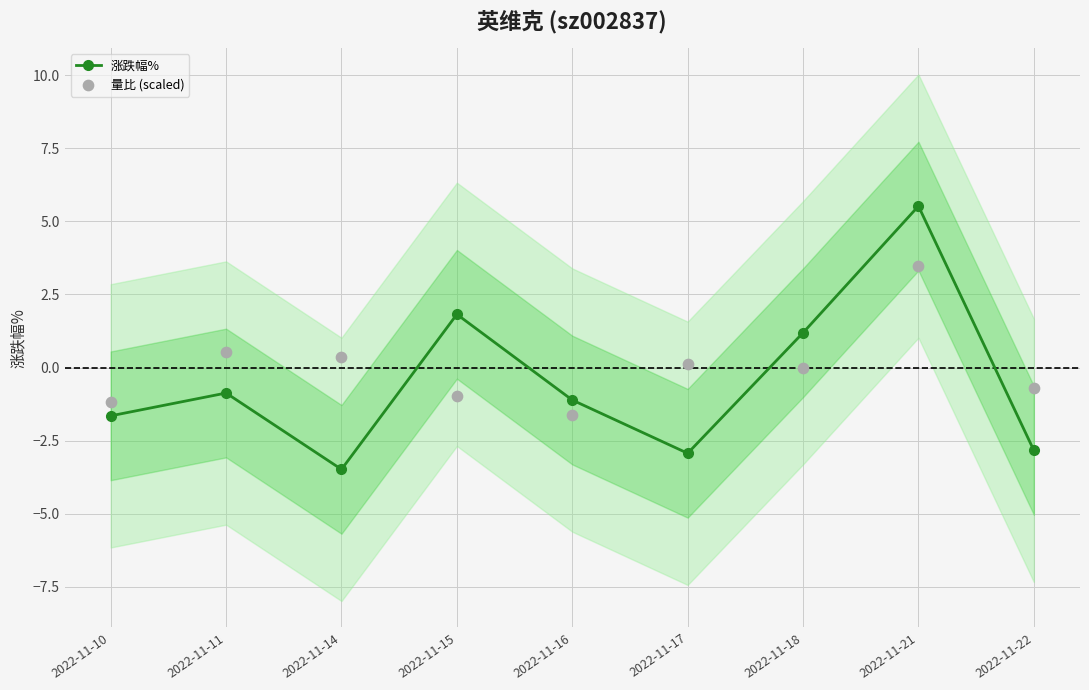

Which series has the largest total across all categories?

量比 (scaled)